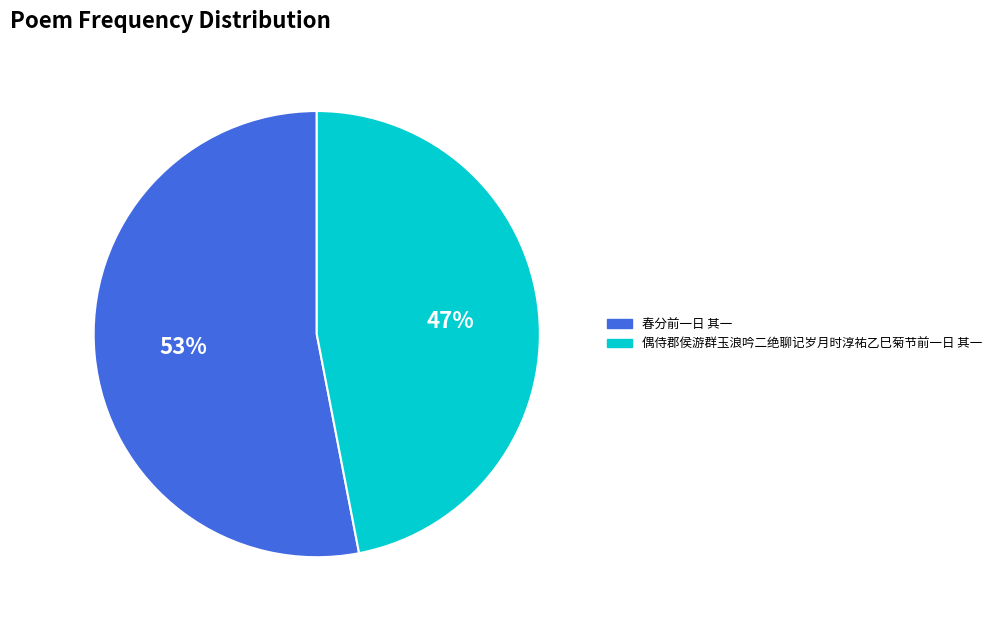

Is the sum of 春分前一日 其一 and 偶侍郡侯游群玉浪吟二绝聊记岁月时淳祐乙巳菊节前一日 其一 greater than half?

Yes